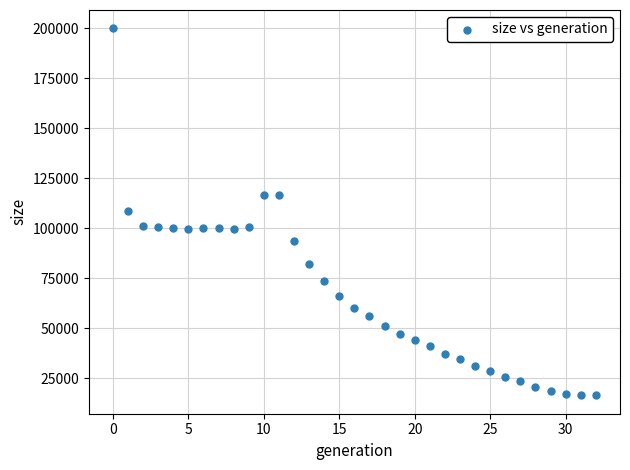

What is the range of Y values (max minus min)?

183570